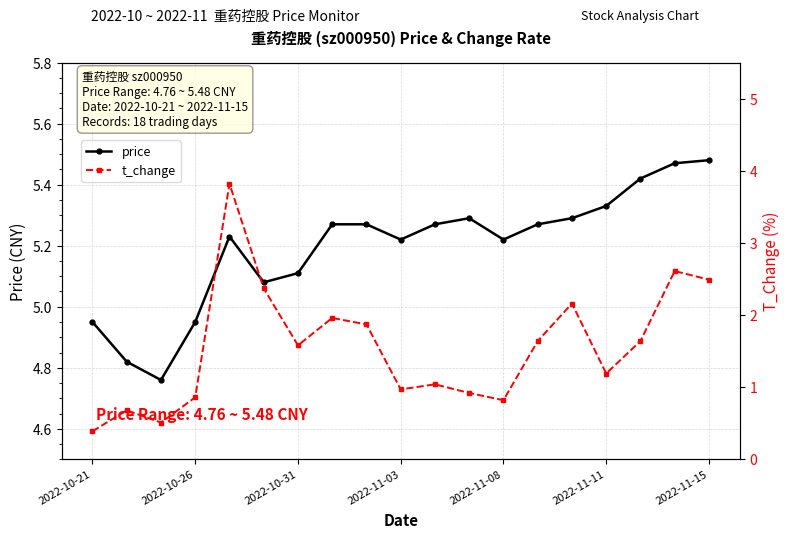

Does the chart display data point markers on the line(s)?

Yes